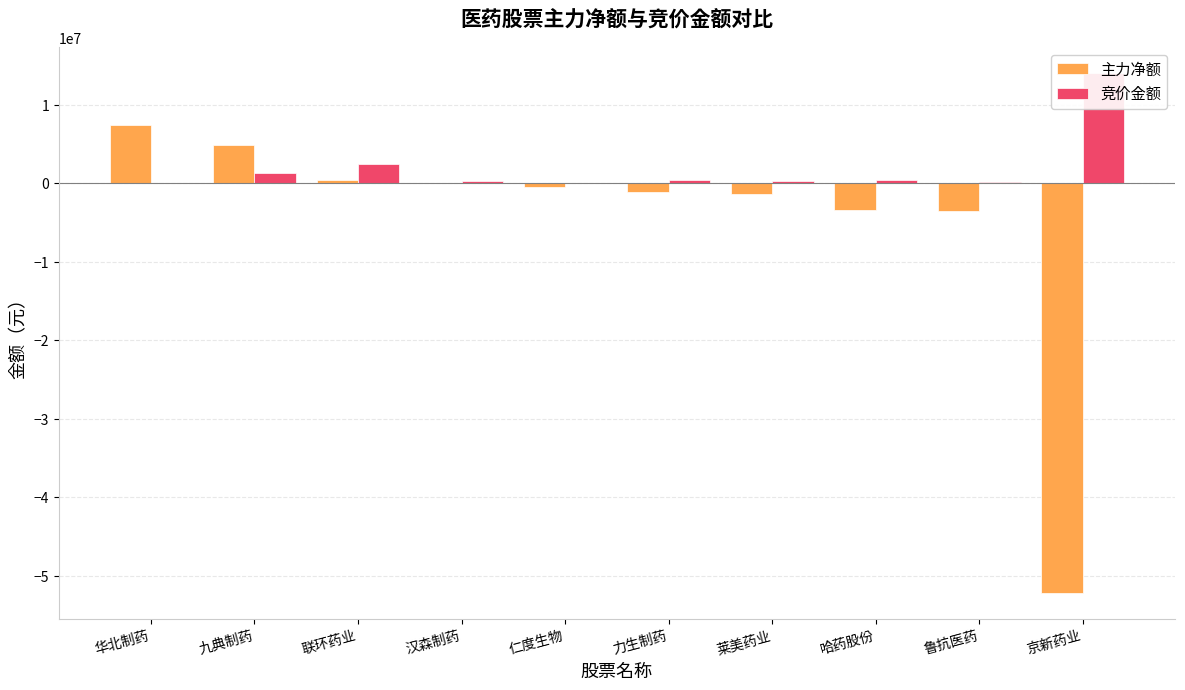

How many negative values does the 主力净额 series have?

6